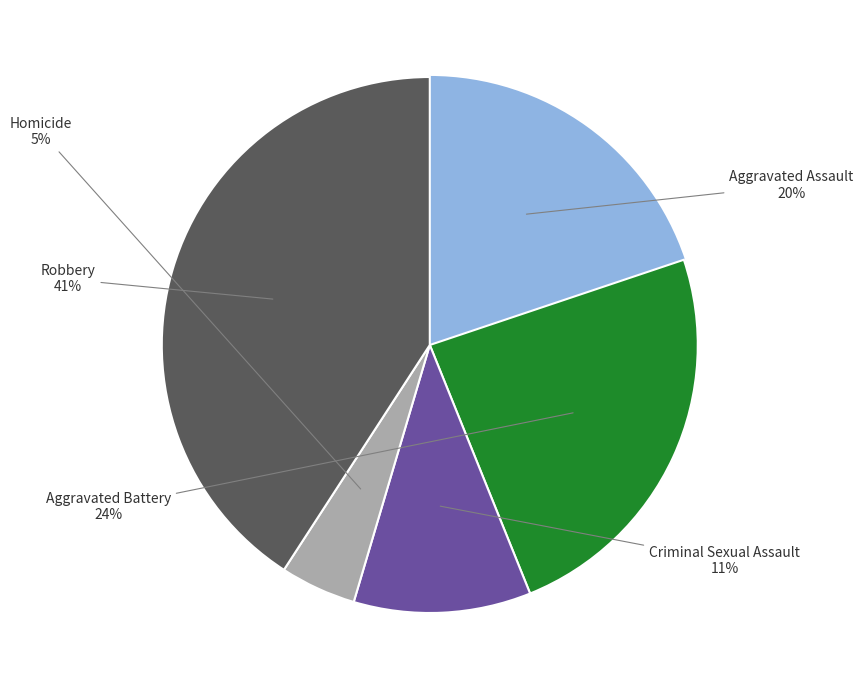

Is there a majority slice in this chart?

No